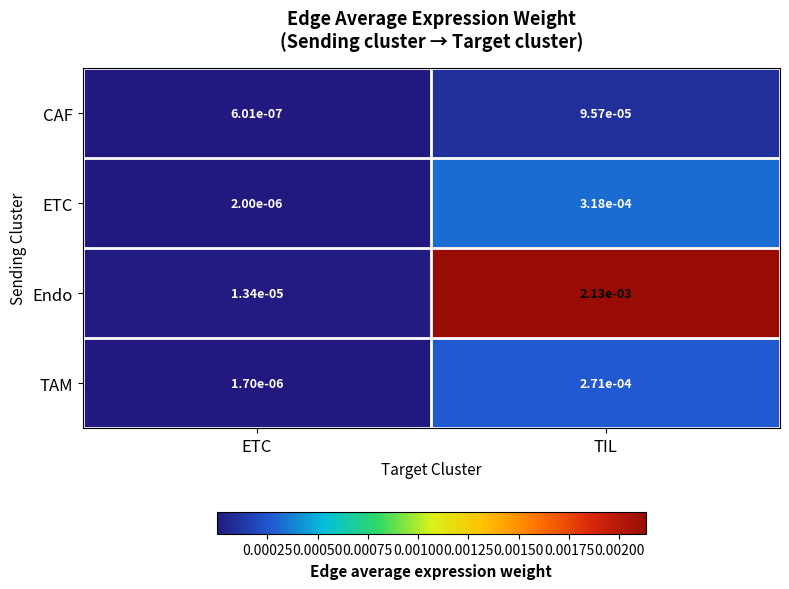

Where is CAF nearest to the value 0?

ETC